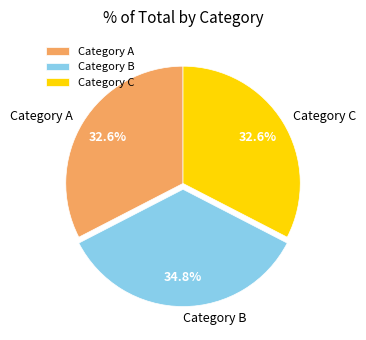

Is there a majority slice in this chart?

No